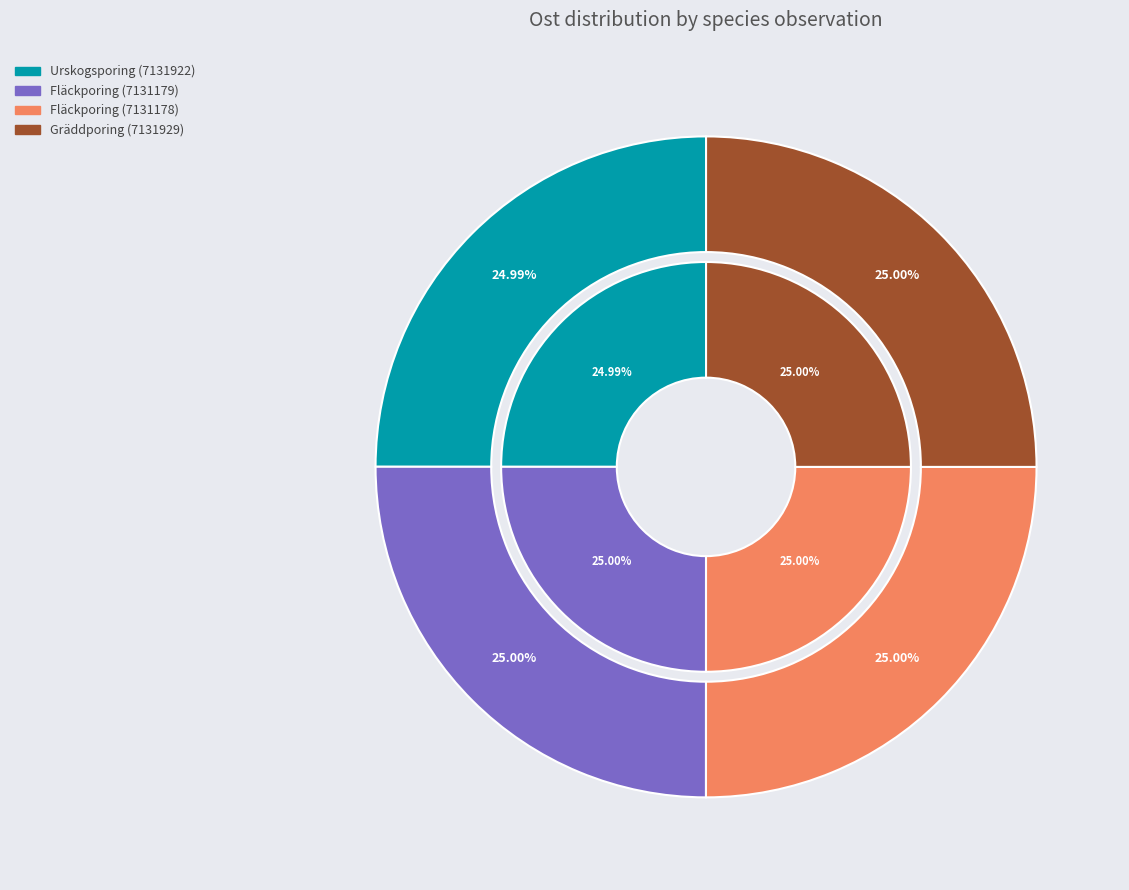

Does Urskogsporing (7131922) represent more than half of the total?

No